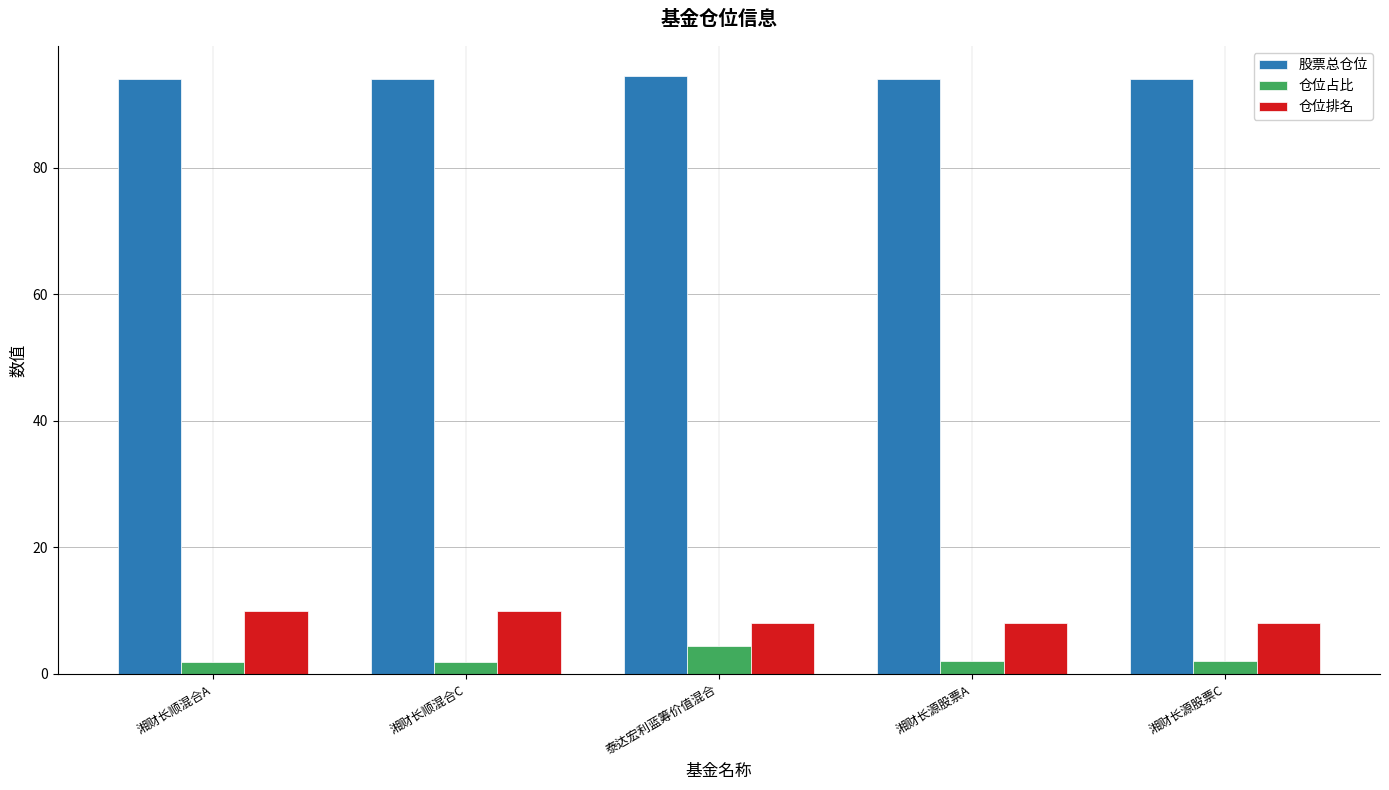

What is the sum of the 仓位排名 values at 泰达宏利蓝筹价值混合 and 湘财长源股票A?

16.0